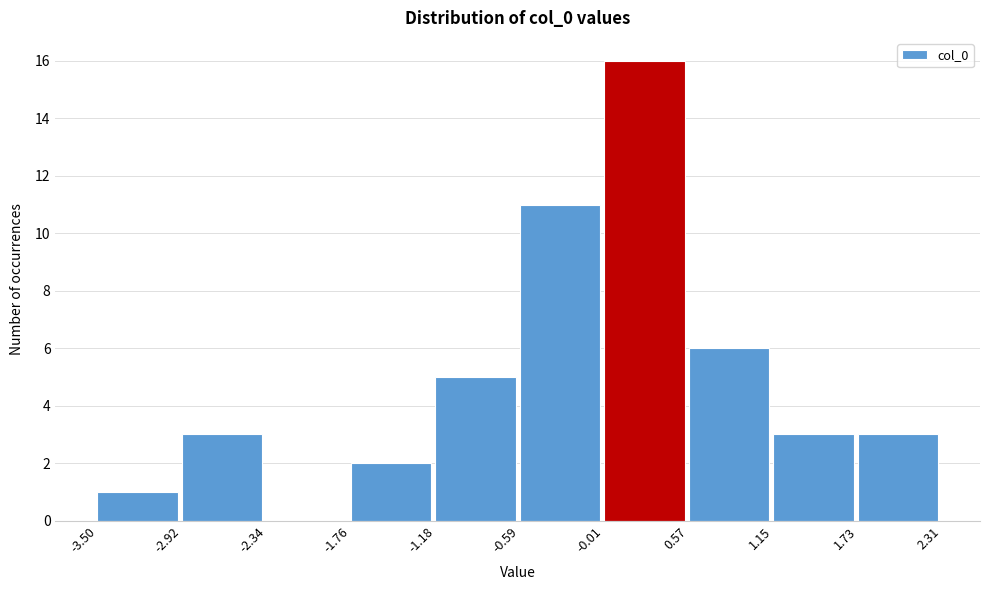

Reading left to right, transcribe this chart: for each bar, give the range it covers on the x-axis and its height. The values are not printed on the chart, so give them approximately, as read against the axis.

-3.50 to -2.92: 1
-2.92 to -2.34: 3
-2.34 to -1.76: 0
-1.76 to -1.18: 2
-1.18 to -0.59: 5
-0.59 to -0.01: 11
-0.01 to 0.57: 16
0.57 to 1.15: 6
1.15 to 1.73: 3
1.73 to 2.31: 3